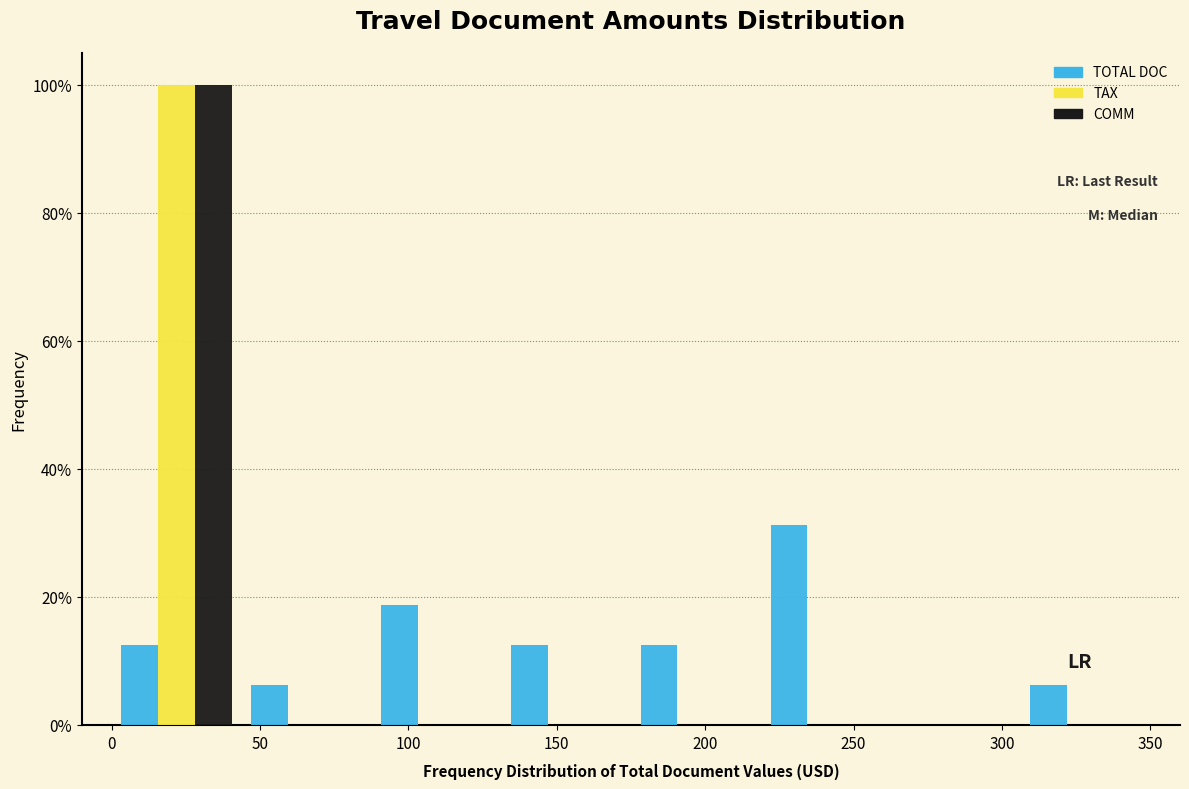

In the TAX series, which range on the x-axis has the tallest bar?

0 to 45